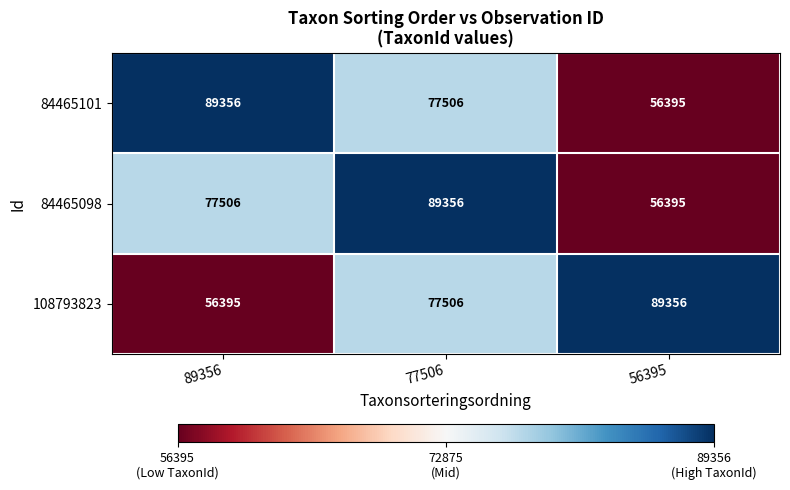

What is the spread (max minus min) of values at 56395?

32961